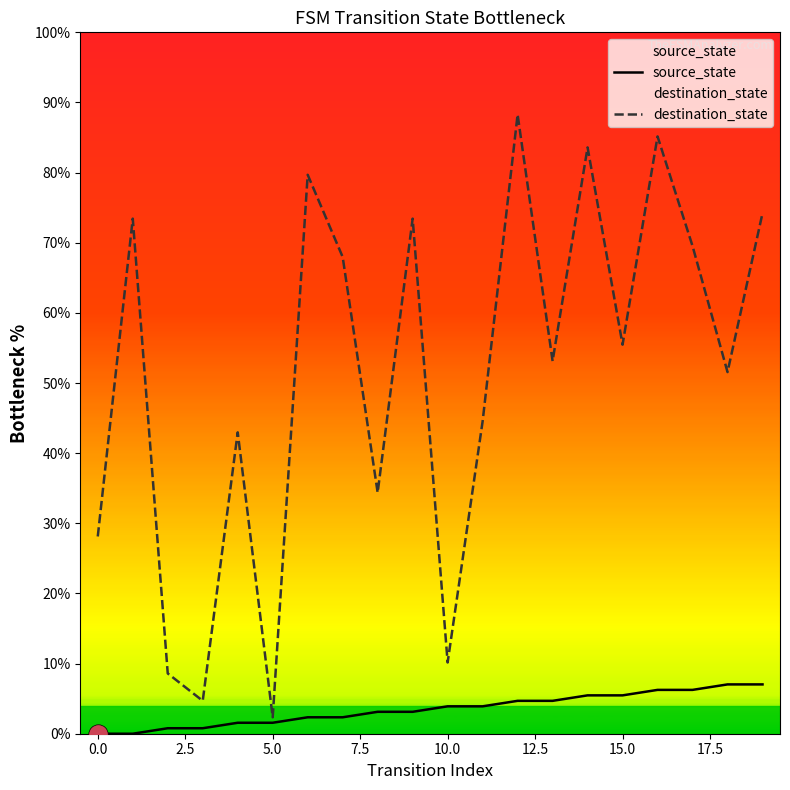

Which series has the largest total across all categories?

destination_state